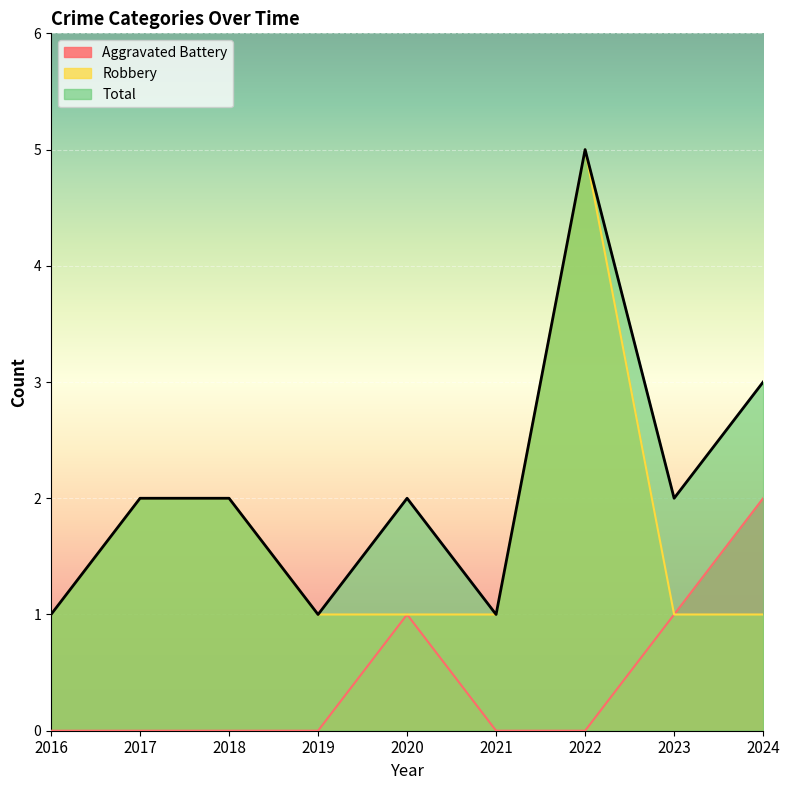

Reading right to left, extract all data points from this chart.

Aggravated Battery: 2	1	0	0	1	0	0	0	0
Robbery: 1	1	5	1	1	1	2	2	1
Total: 3	2	5	1	2	1	2	2	1